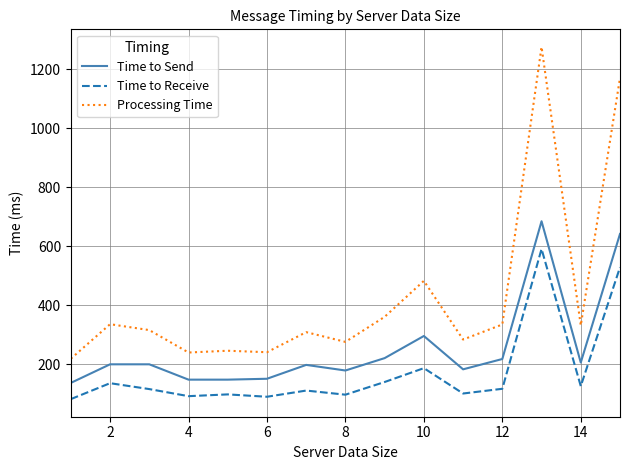

Which series has the largest total across all categories?

Processing Time